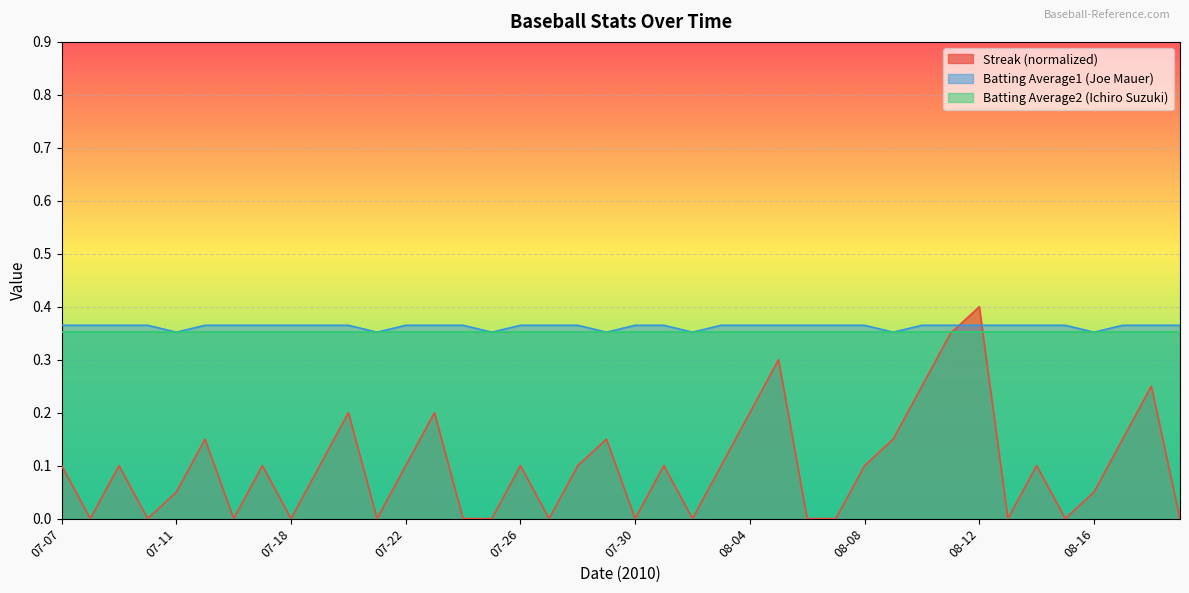

How many lines are shown in the chart?

3